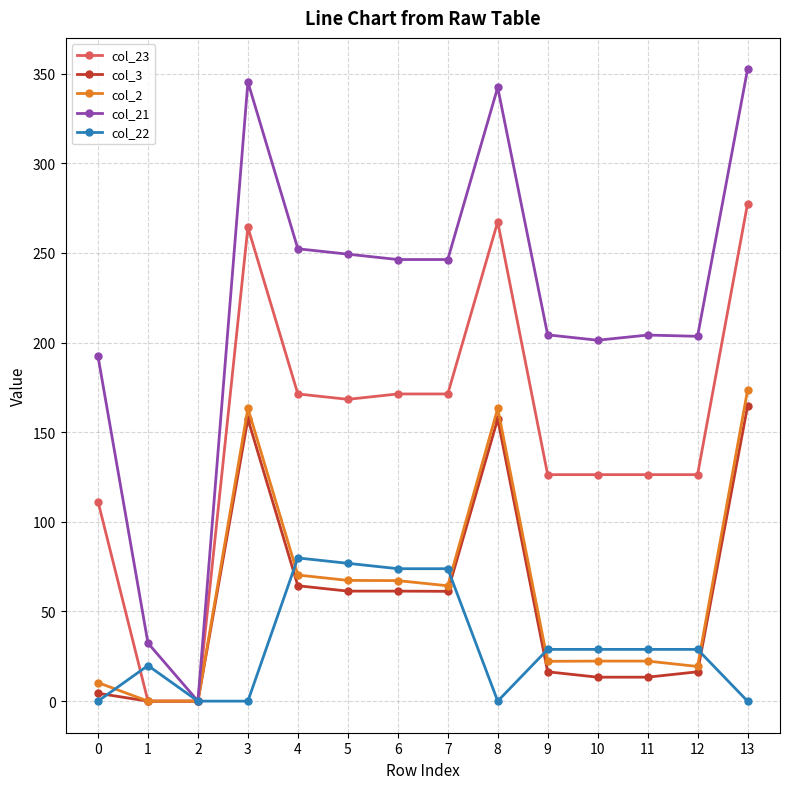

Which series has the widest spread of values?

col_21